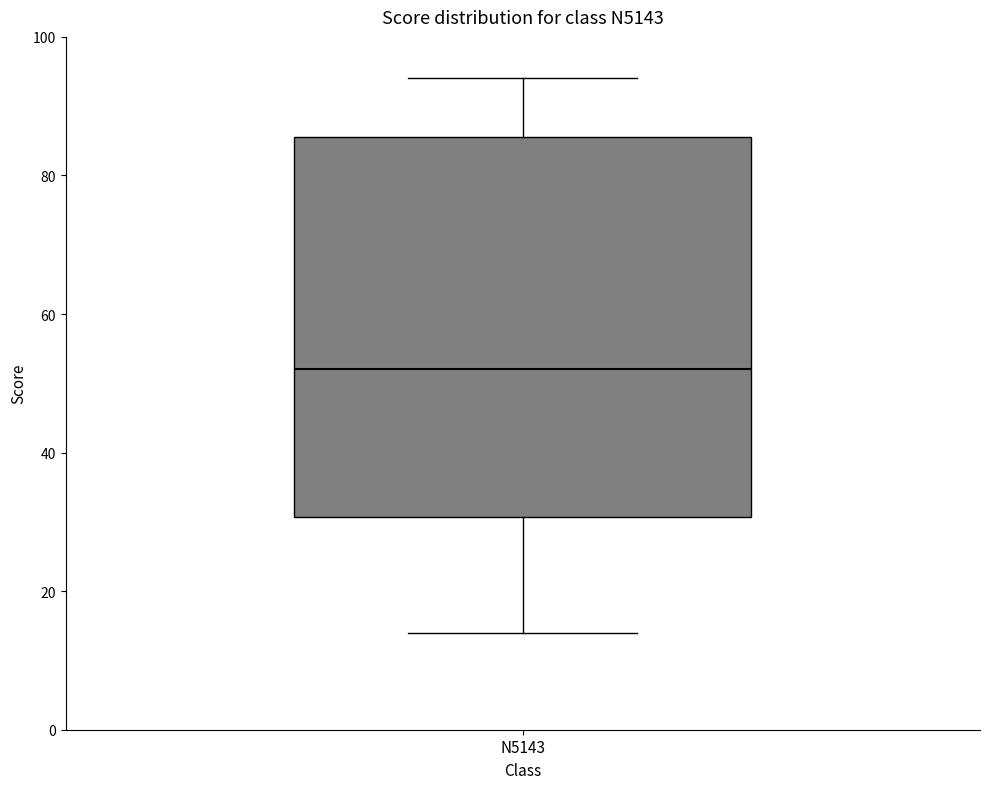

Read this box plot against the y-axis: the position of the median line, the range covered by the box, and the ends of both whiskers. The values are not printed on the chart, so give them approximately, as read against the axis.

median 52, box 30 to 86, whiskers 14 to 94